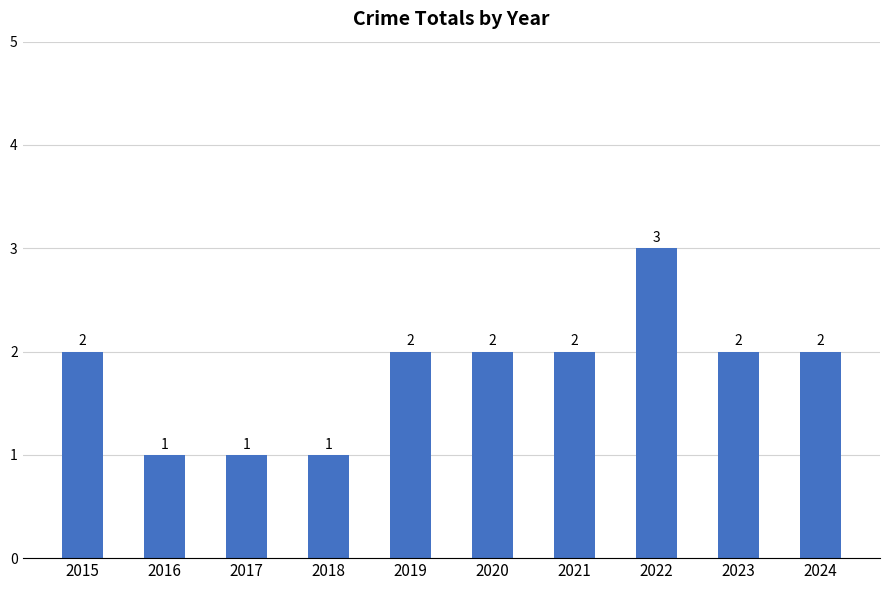

What is the sum of all values?

18